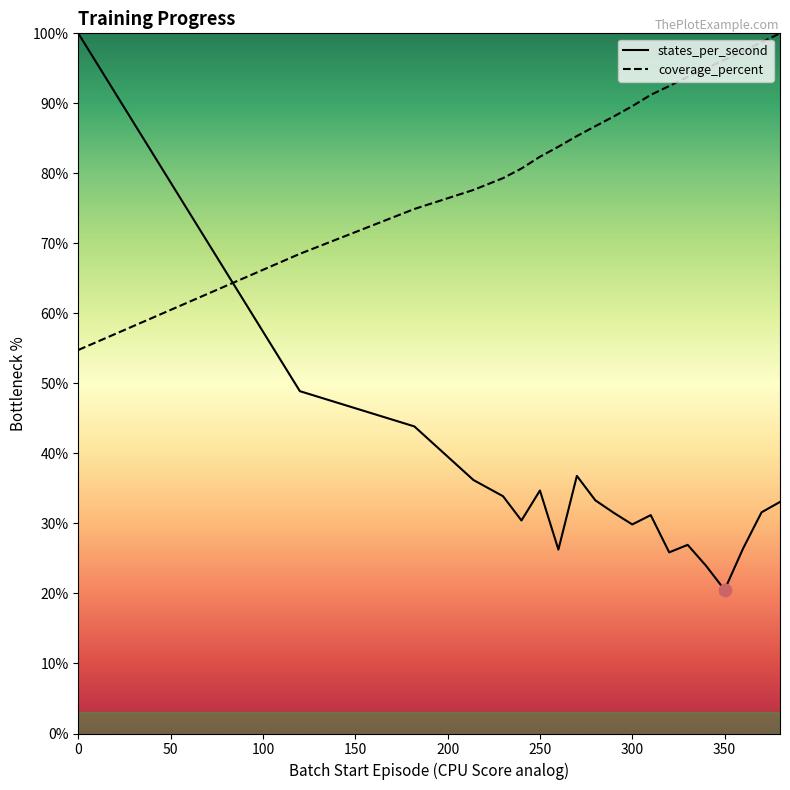

Which series has the largest Y range (max minus min)?

states_per_second